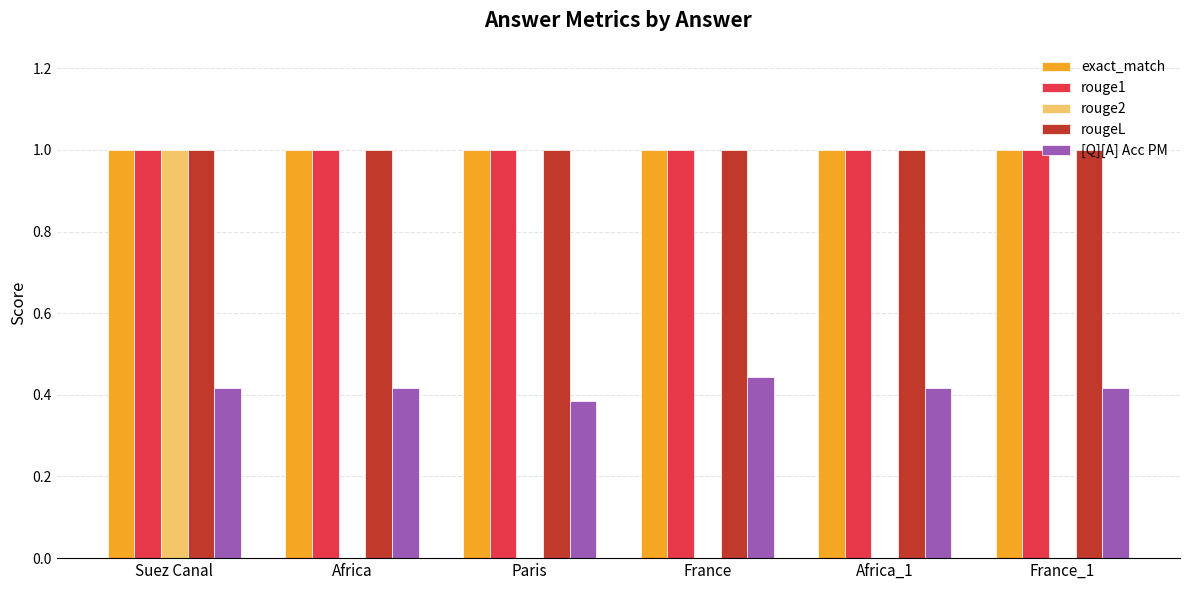

What are all the series names shown in the legend?

exact_match, rouge1, rouge2, rougeL, [Q][A] Acc PM